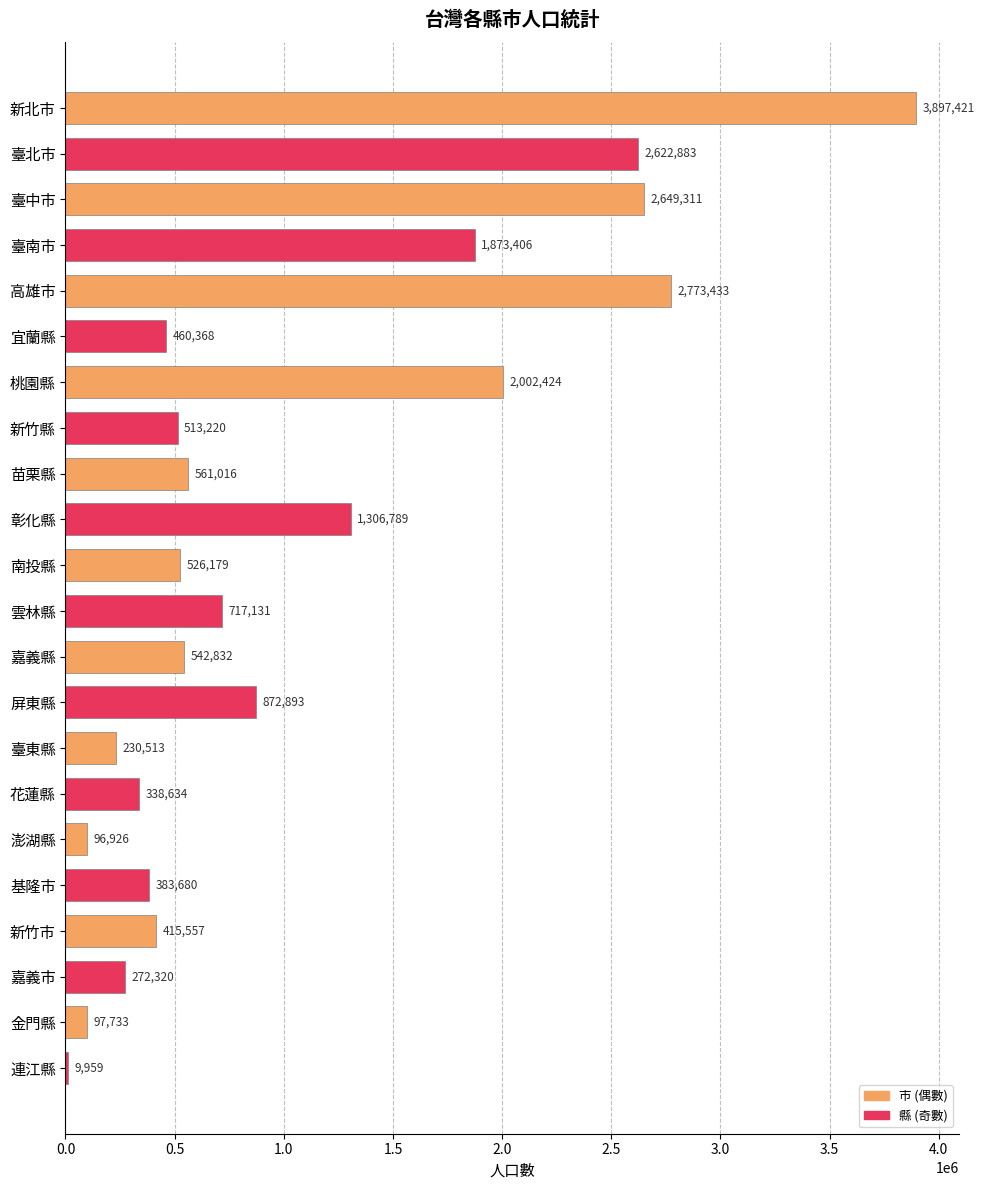

What is the change in value from 新竹縣 to 屏東縣?

+359673